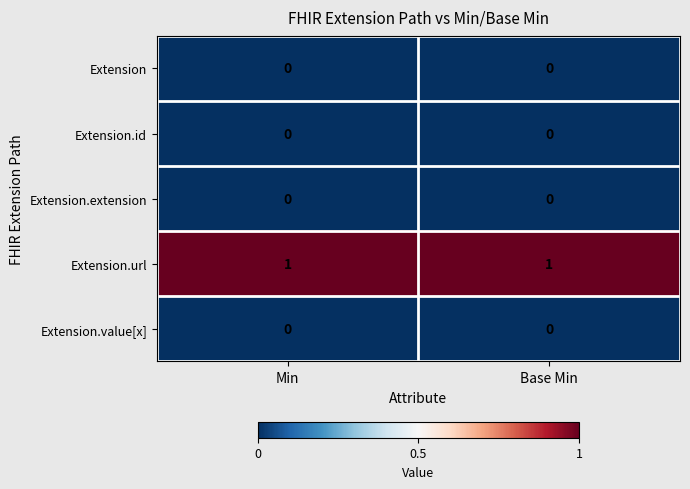

Reading left to right, list all the values displayed in this chart.

Extension: 0	0
Extension.id: 0	0
Extension.extension: 0	0
Extension.url: 1	1
Extension.value[x]: 0	0